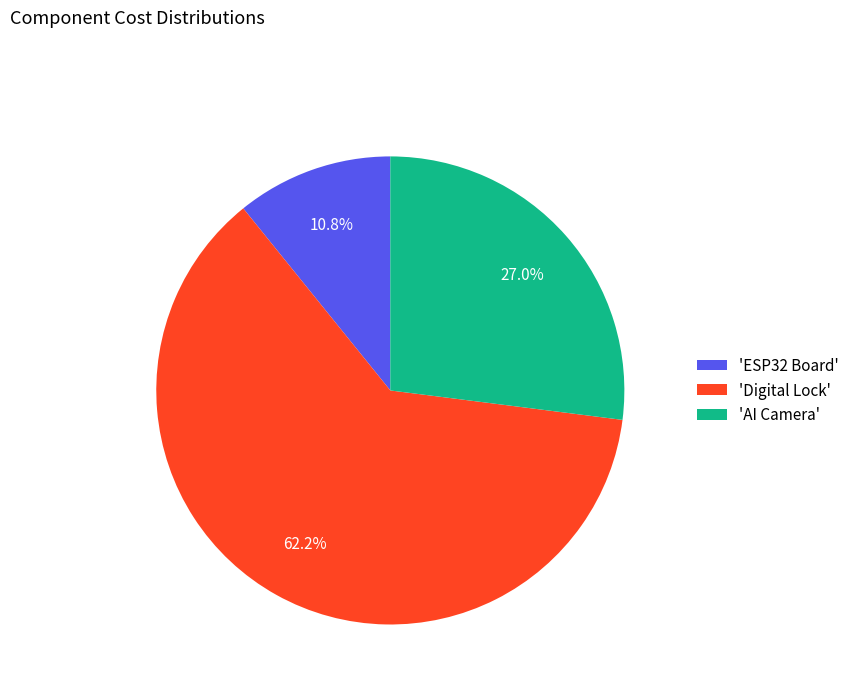

Which slice represents more than half of the pie?

'Digital Lock'